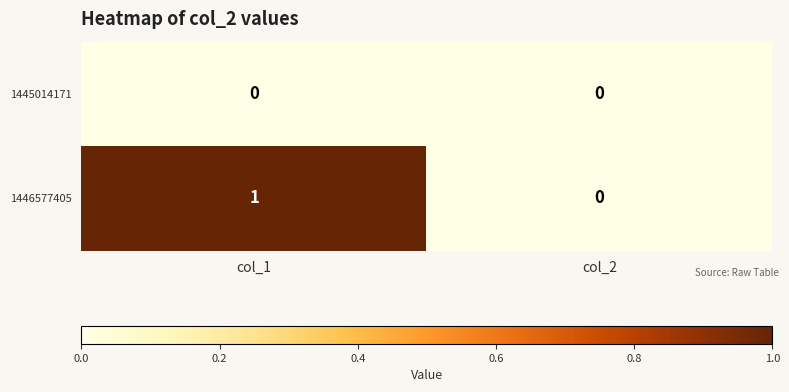

Rank the series by their average value, from lowest to highest.

1445014171, 1446577405